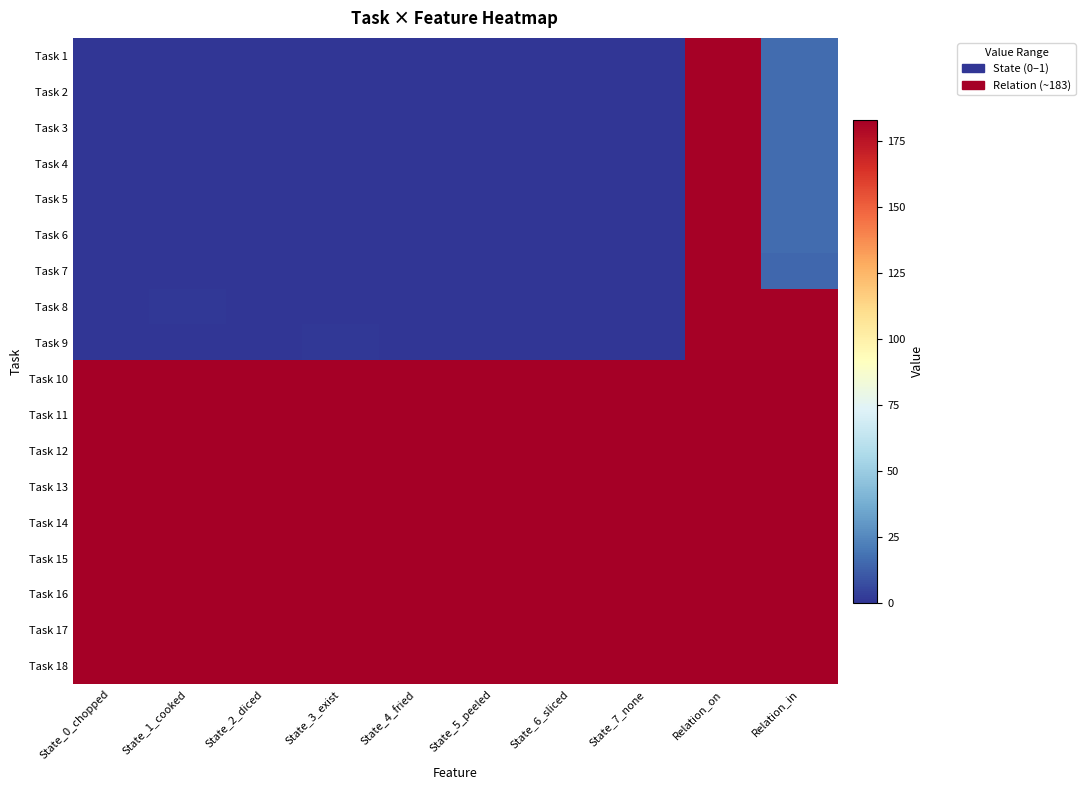

What is the difference between the highest and lowest values at State_2_diced?

183